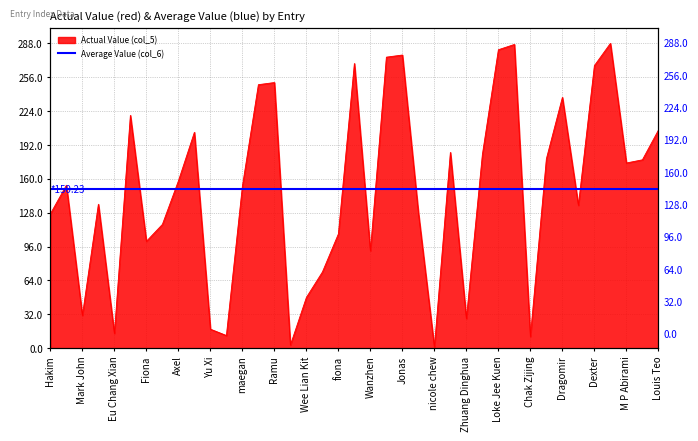

Reading left to right, what are all the values shown in this chart?

Hakim=127	Mukund=154	Mark John=31	POLLURU MADHU=136	Eu Chang Xian=14	Caitlyn=220	Fiona=101	Jovi=117	Axel=158	Cai Shimin=204	Yu Xi=18	Jianing=12	maegan=153	Halisha=249	Ramu=251	Dillen=3	Wee Lian Kit=48	Hadif=72	fiona=108	Cole Ong=269	Wanzhen=92	Kiran=275	Jonas=277	Titus=128	nicole chew=1	Tan Han Sheng=185	Zhuang Dinghua=28	Andrew Tan=183	Loke Jee Kuen=282	Yu Jialu=287	Chak Zijing=11	Brian Huang=179	Dragomir=237	Loysius=135	Dexter=267	Hannah=288	M P Abirami=175	John=178	Louis Teo=206